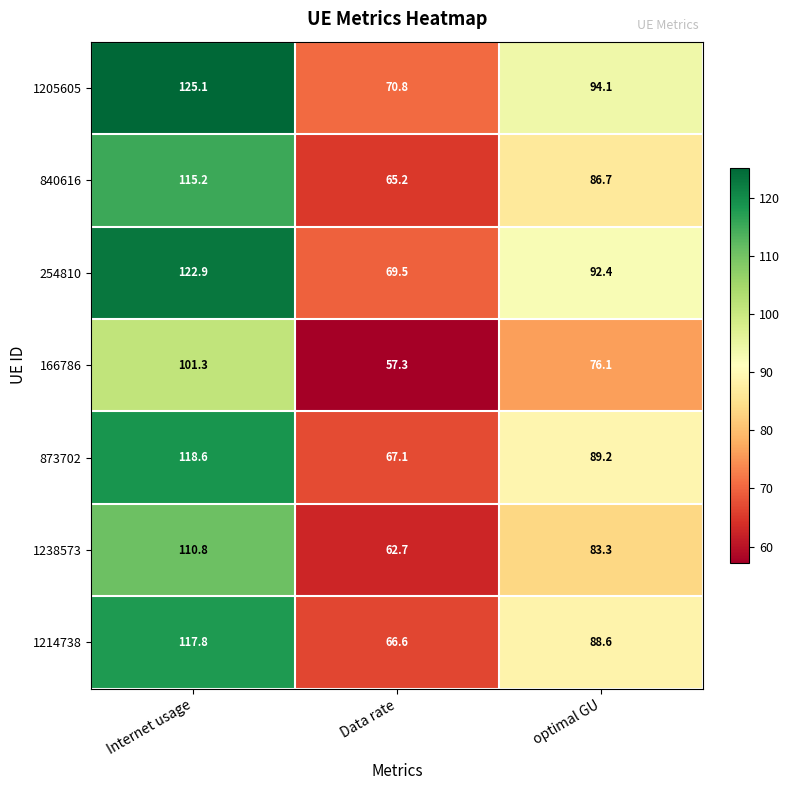

At which category does the chart reach its peak across all series?

Internet usage